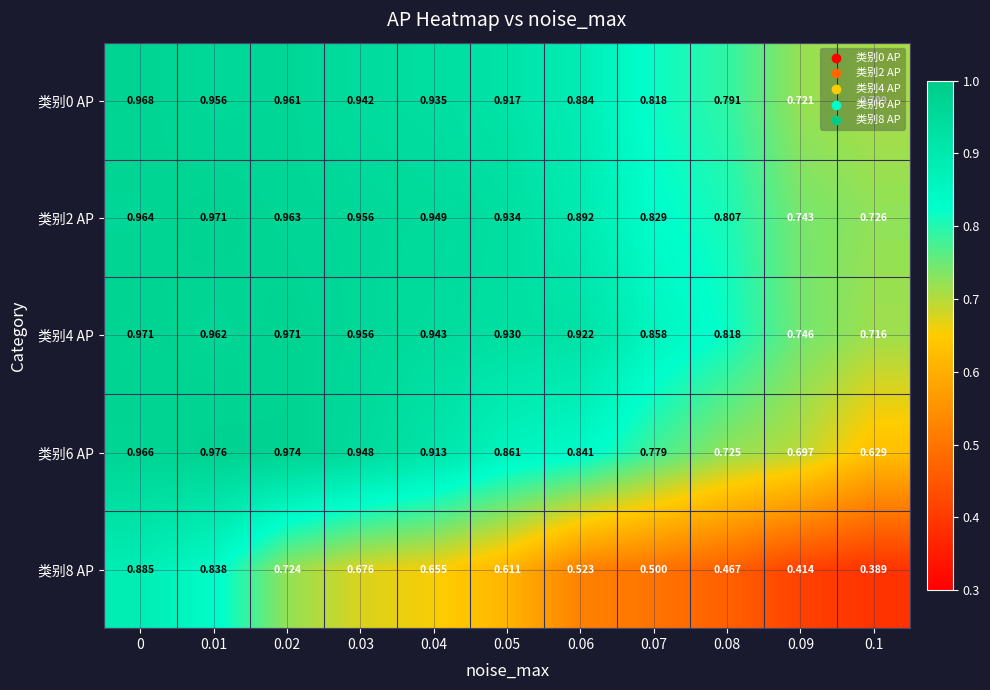

How many series are shown in this chart?

5